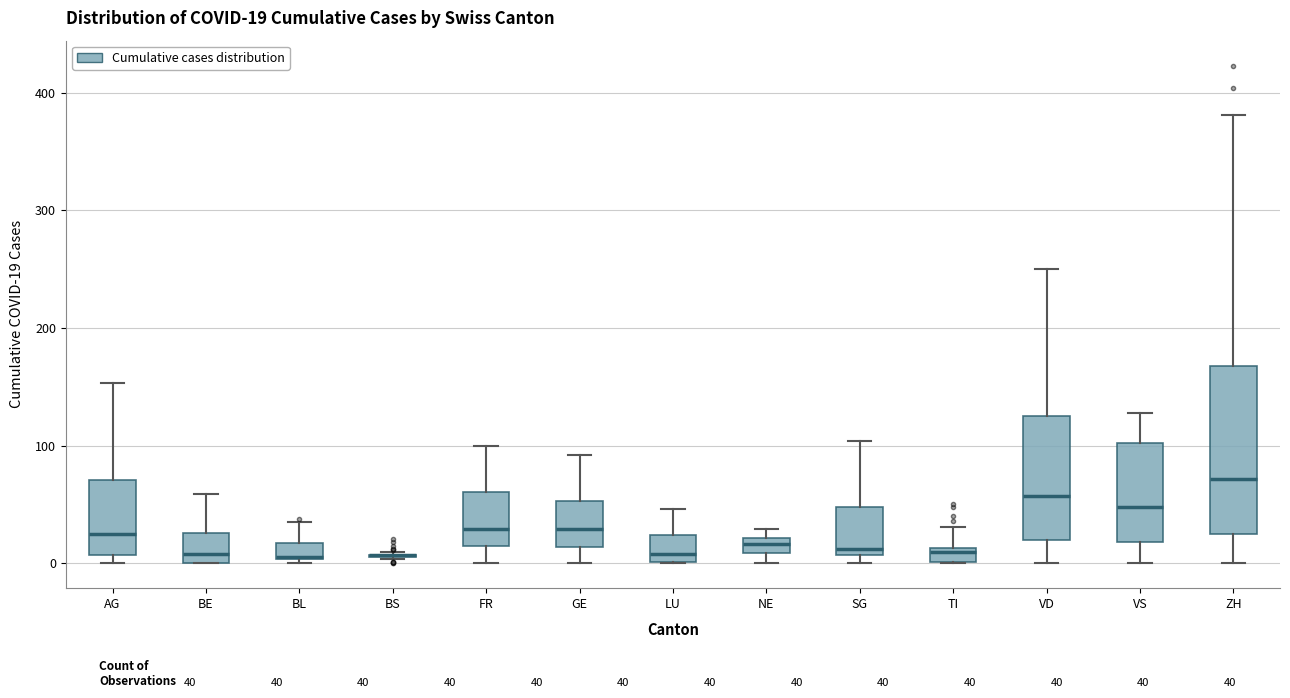

Comparing the boxes themselves (not the whiskers), which one is the tallest?

ZH